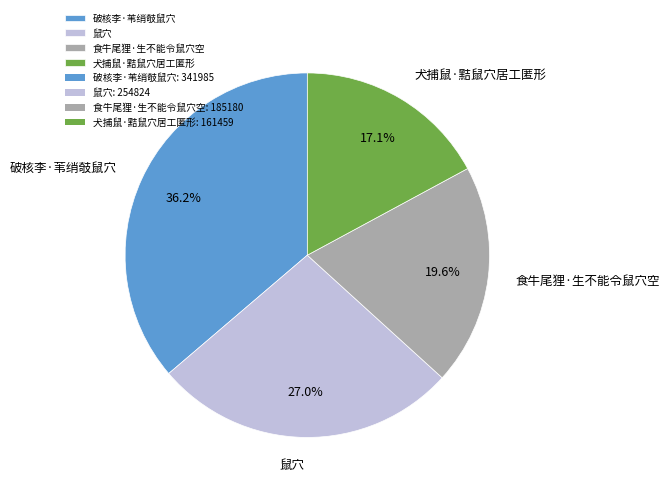

What percentage is NOT represented by 食牛尾狸·生不能令鼠穴空?

80.4%